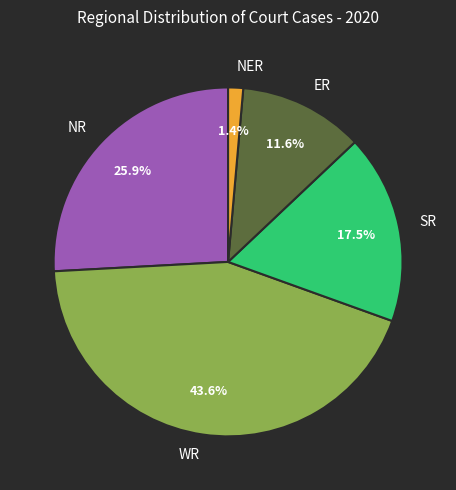

Does any single category account for the majority?

No